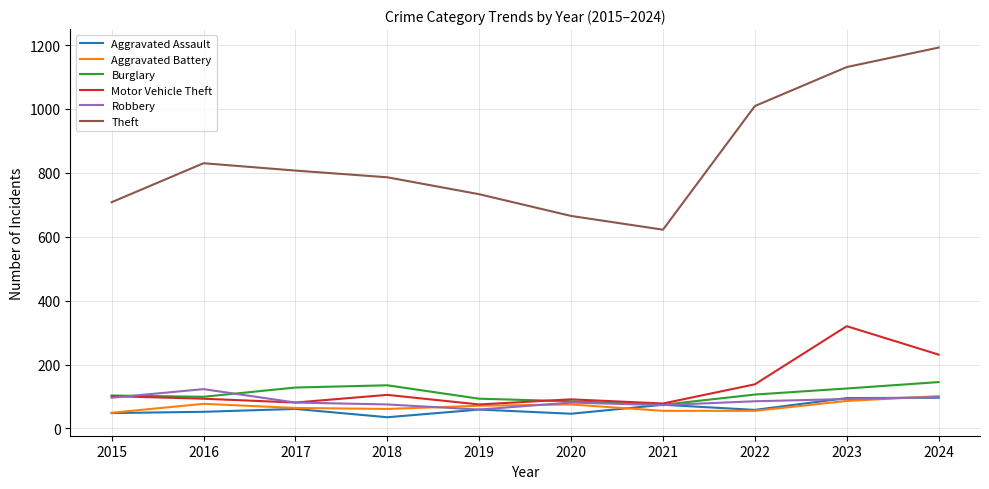

What is the average value of the Motor Vehicle Theft series?

131